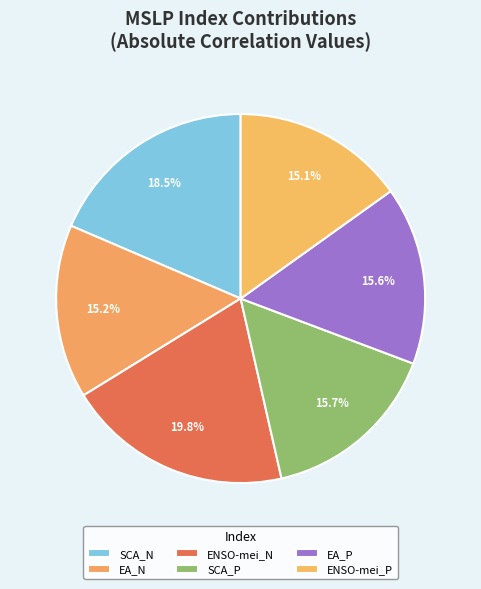

Is SCA_N the majority of the pie?

No